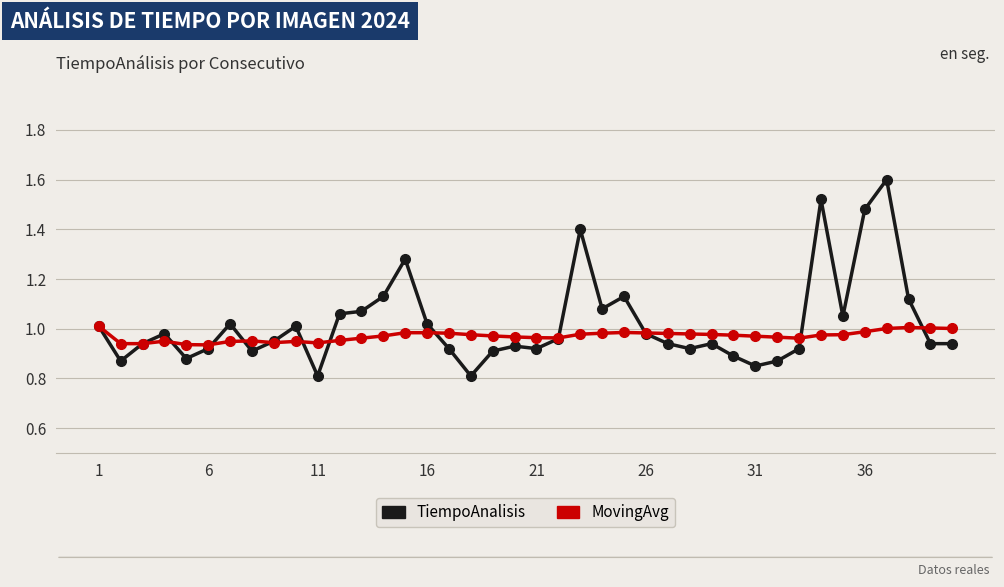

Which series has the largest range (max minus min)?

TiempoAnalisis